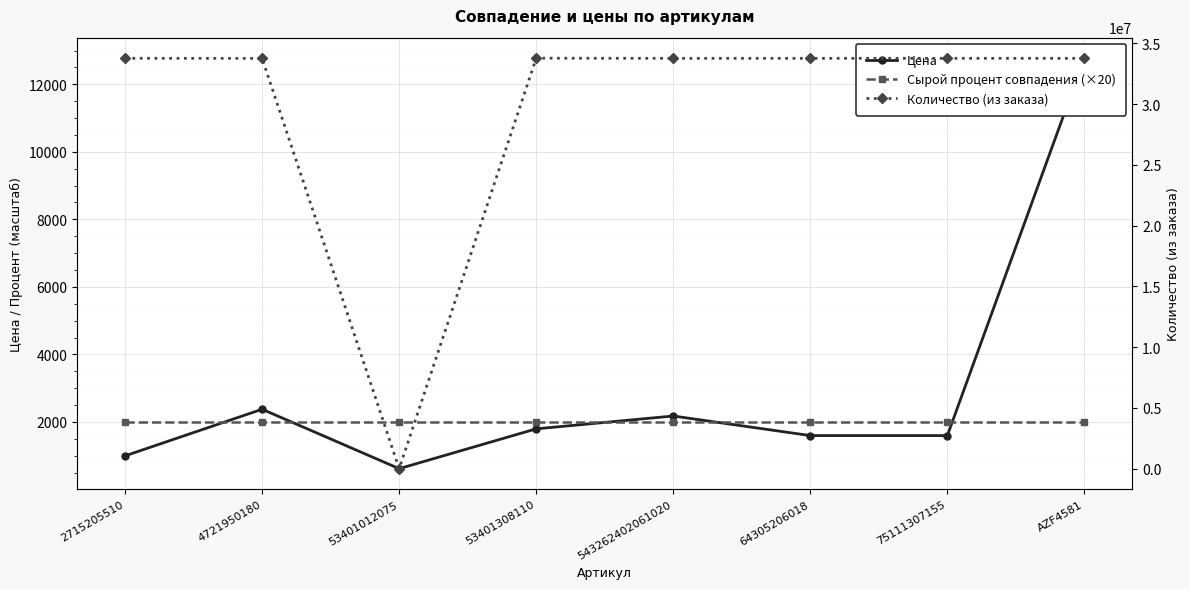

What is the total value across all series at 53401012075?

2625